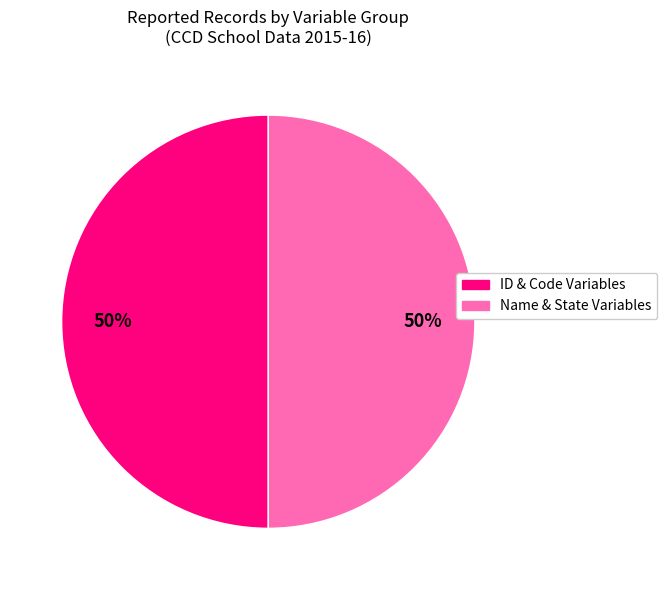

To the nearest percent, what is the average slice percentage?

50%